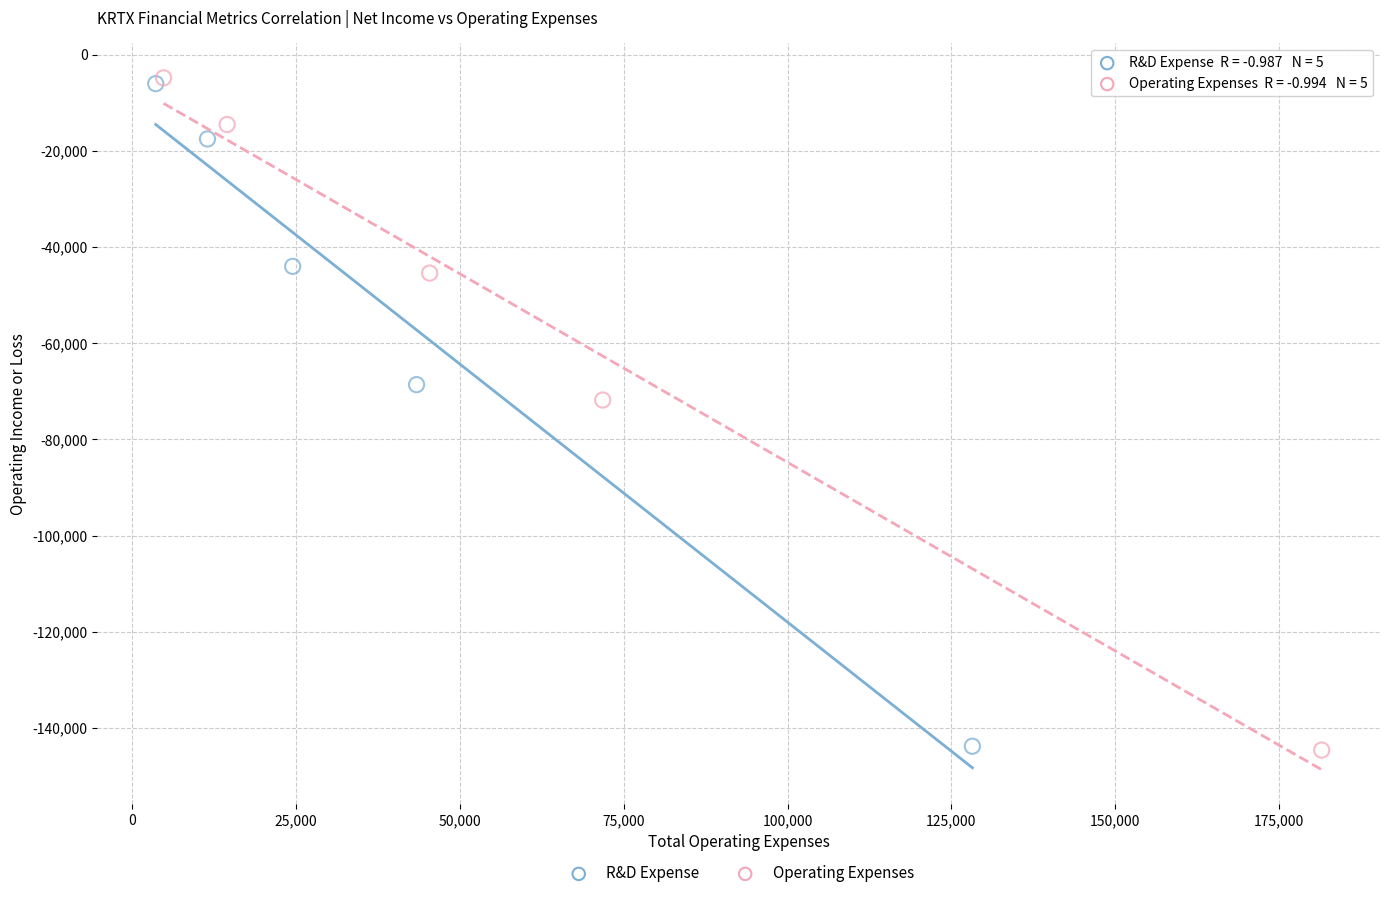

Which series has the largest Y range (max minus min)?

Operating Expenses